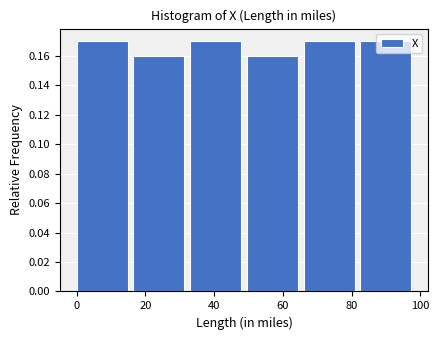

How tall is the bar that spans 49.5 to 66.0 on the x-axis? Neither the bar edges nor the heights are printed on the chart, so give them approximately, as read against the axes.

0.16